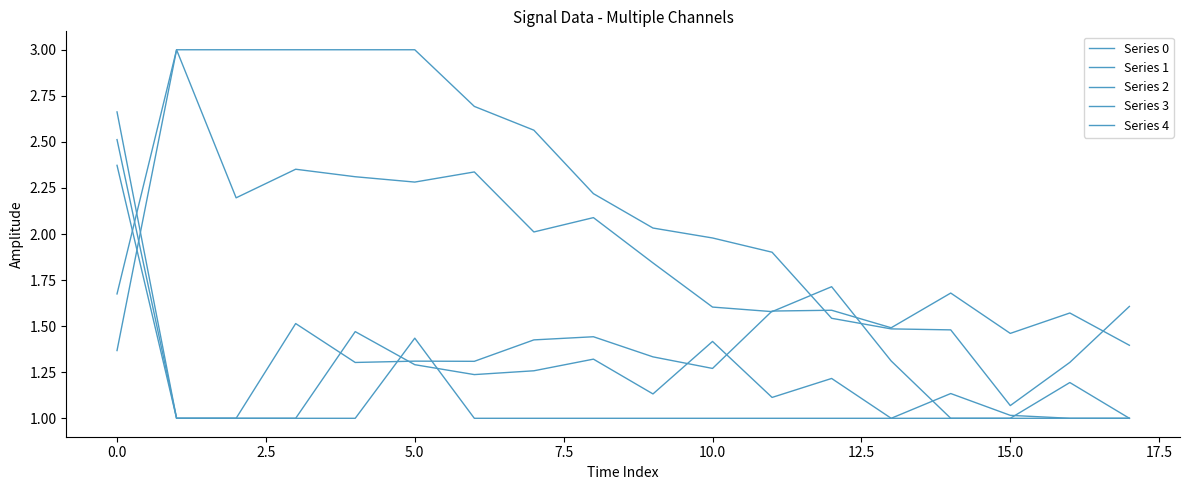

Reading left to right, list all the values displayed in this chart.

Series 0: 1.4	3.0	2.2	2.4	2.3	2.3	2.3	2.0	2.1	1.8	1.6	1.6	1.7	1.3	1.0	1.0	1.0	1.0
Series 1: 2.7	1.0	1.0	1.0	1.0	1.4	1.0	1.0	1.0	1.0	1.0	1.0	1.0	1.0	1.0	1.0	1.2	1.0
Series 2: 2.5	1.0	1.0	1.0	1.5	1.3	1.2	1.3	1.3	1.1	1.4	1.1	1.2	1.0	1.1	1.0	1.0	1.0
Series 3: 1.7	3.0	3.0	3.0	3.0	3.0	2.7	2.6	2.2	2.0	2.0	1.9	1.5	1.5	1.5	1.1	1.3	1.6
Series 4: 2.4	1.0	1.0	1.5	1.3	1.3	1.3	1.4	1.4	1.3	1.3	1.6	1.6	1.5	1.7	1.5	1.6	1.4